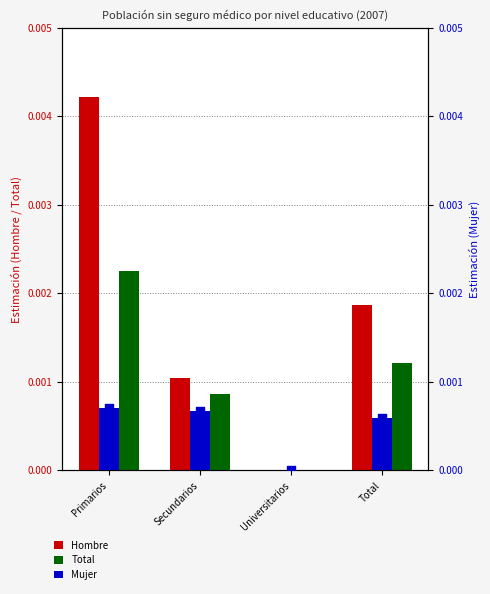

Which series has the largest total across all categories?

Hombre